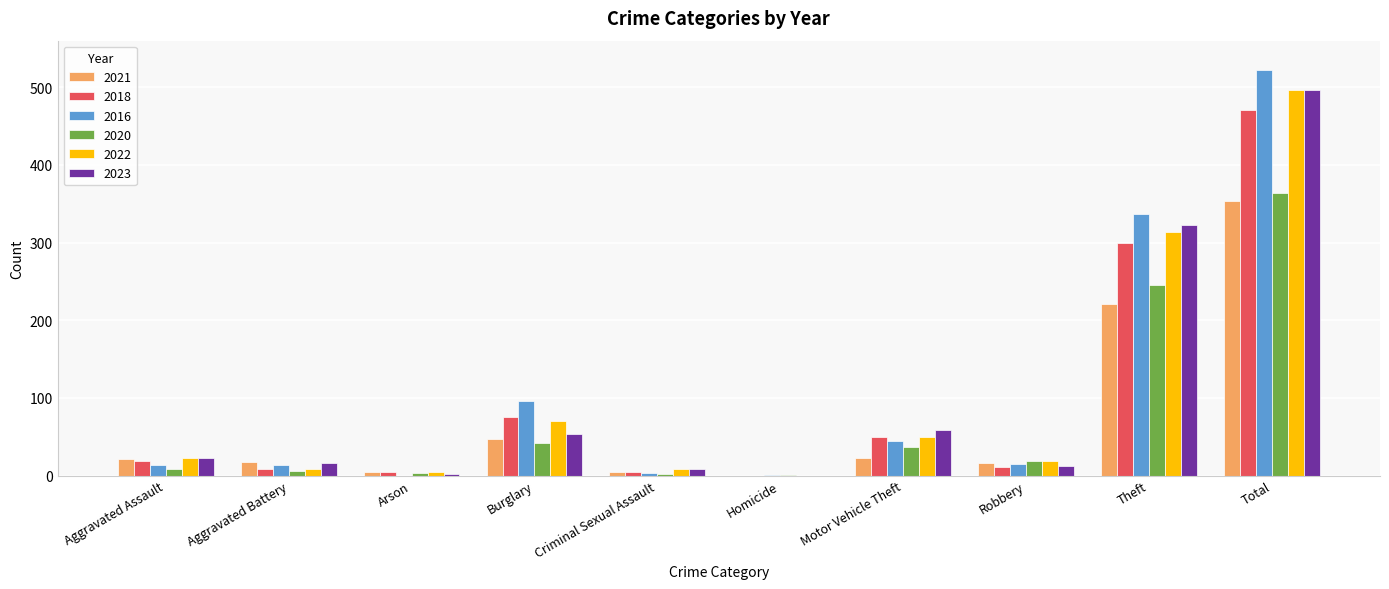

The value of 2020 at Homicide is 1. True or false?

True